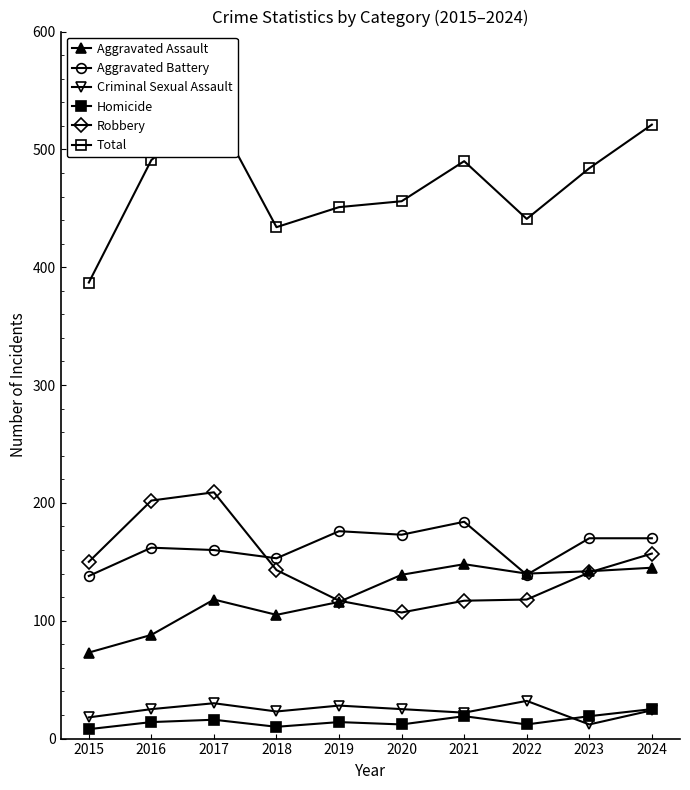

How many lines are shown in the chart?

6